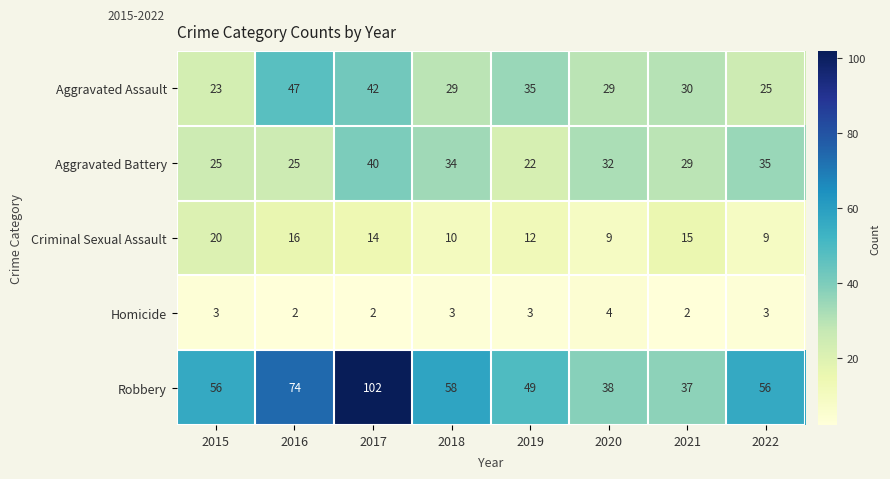

What is the average value of the Robbery series?

59